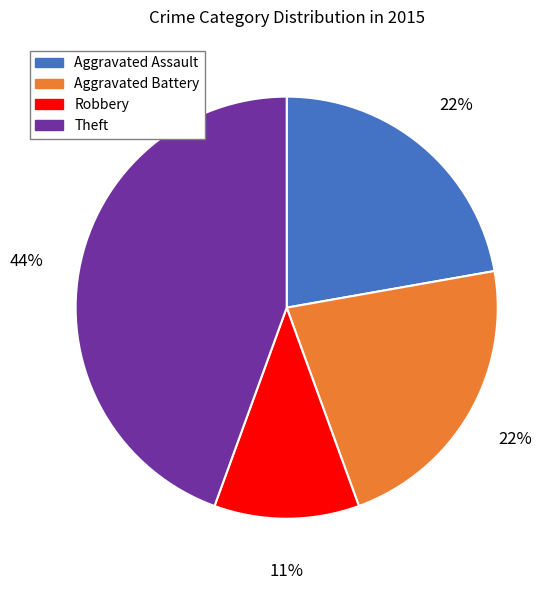

How many slices are in this pie chart?

4